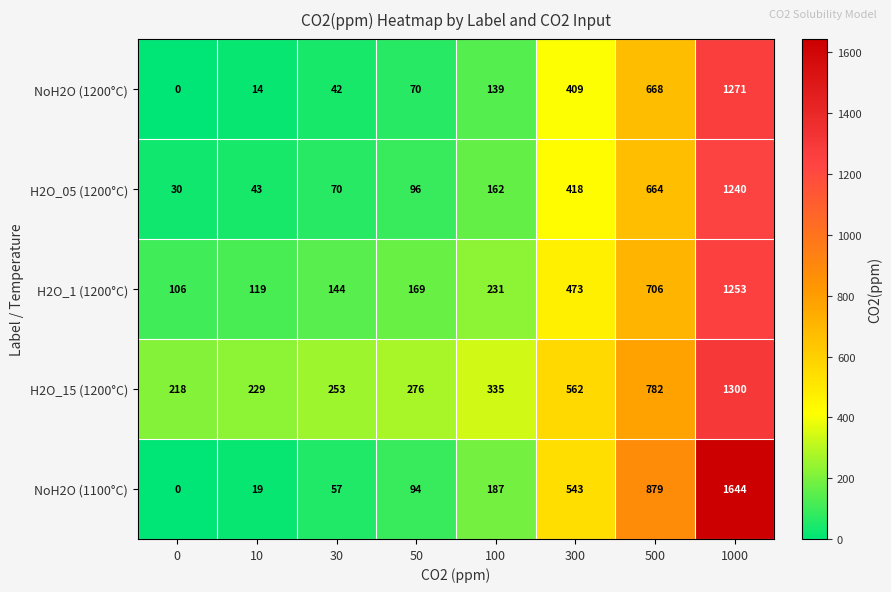

What is the difference between the second highest and second lowest values in the NoH2O (1100°C) series?

860